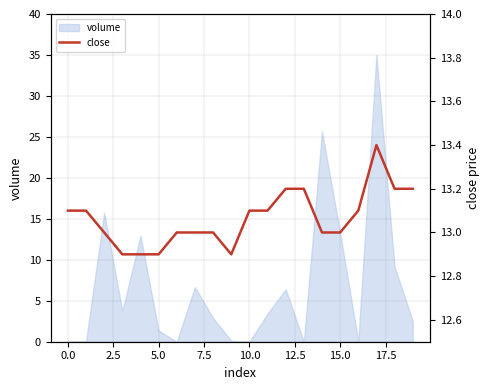

Which label corresponds to the largest value in the chart?

17